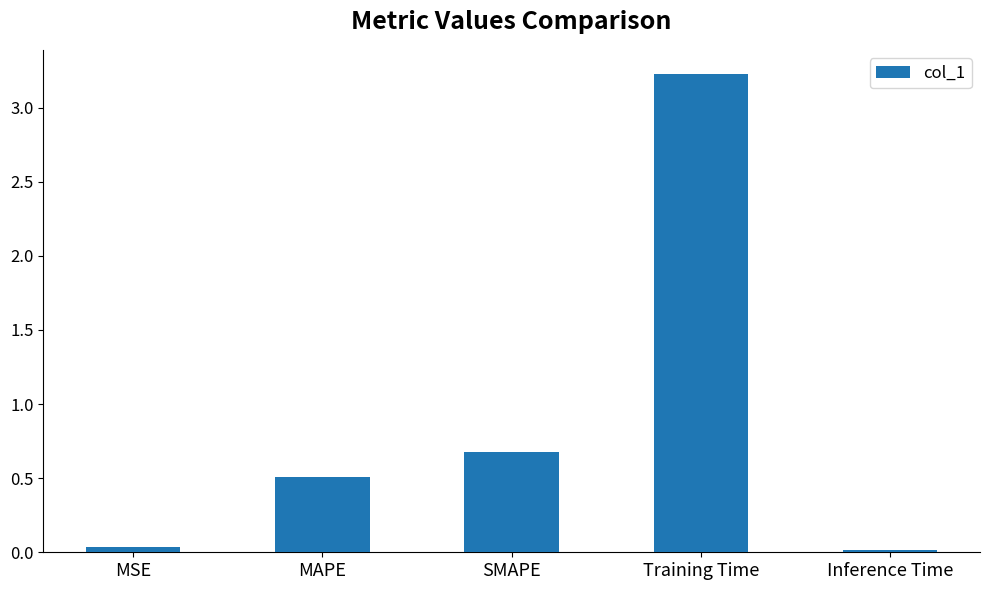

Are the bars grouped side by side (vs. stacked)?

No